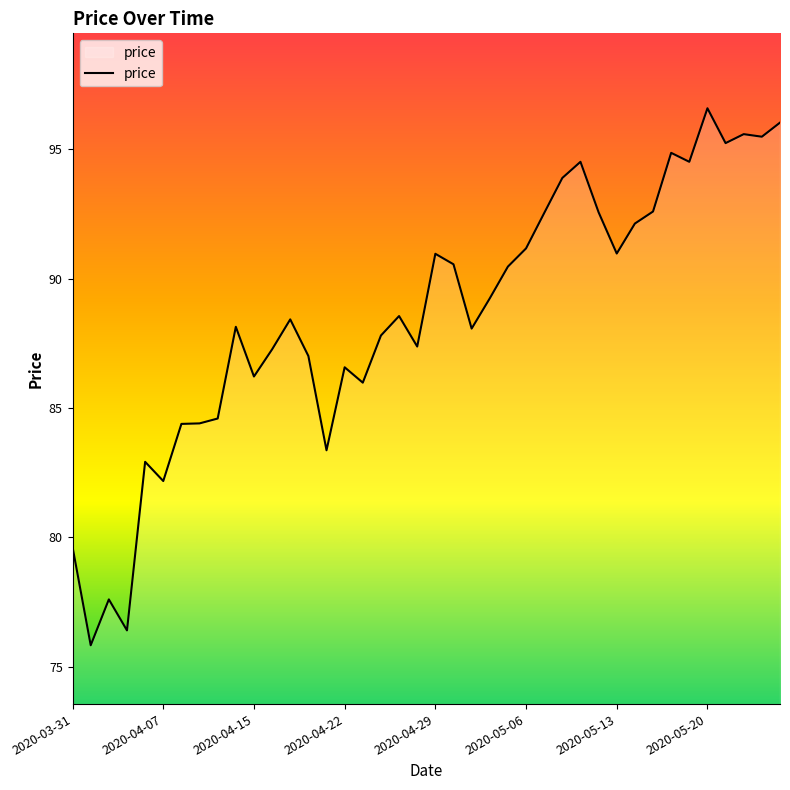

What is the difference between the second highest and second lowest values?

19.6